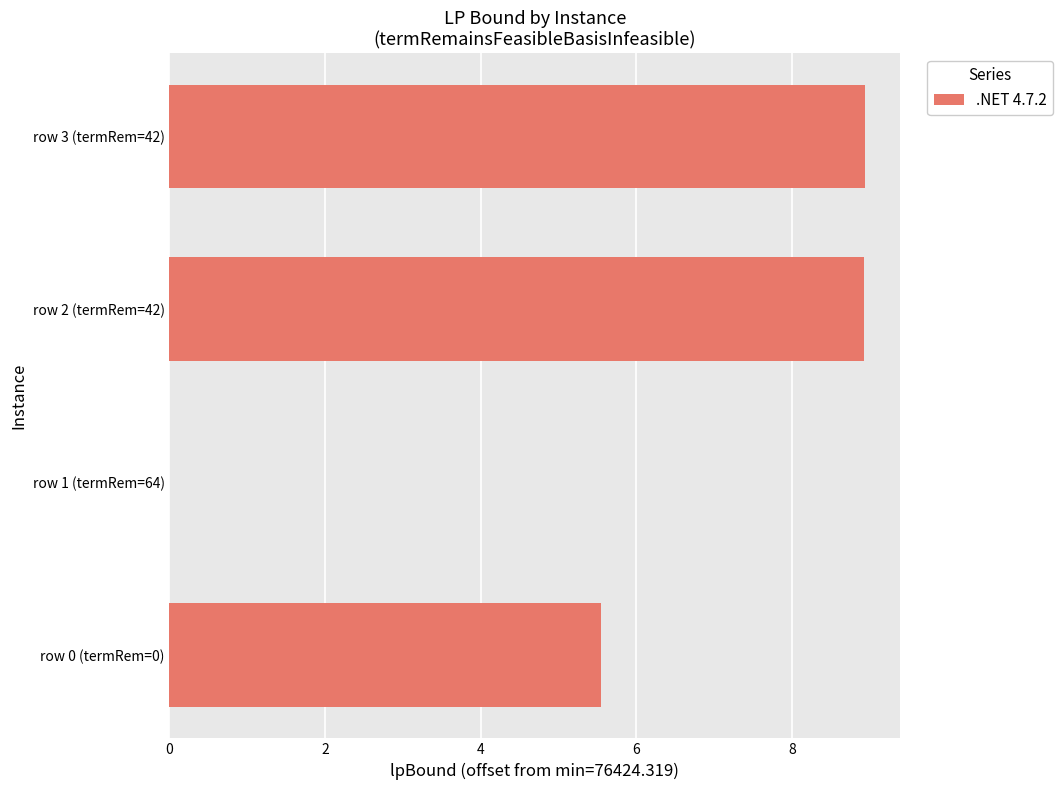

The value at row 2 (termRem=42) is 5.5. True or false?

False